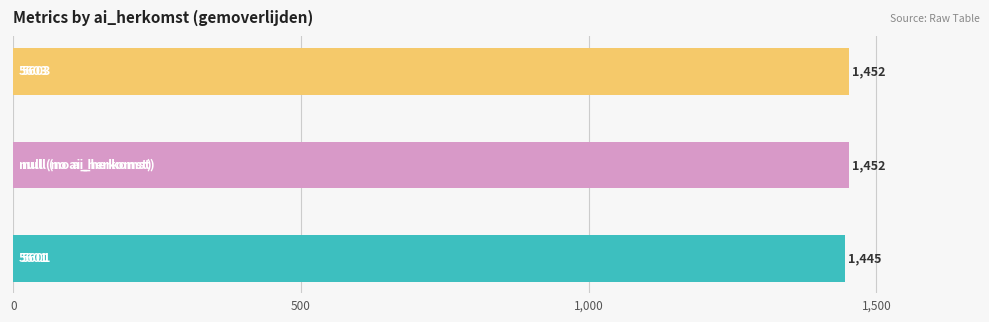

Read the 5603 value at gemoverlijden, to the nearest 50.

1450